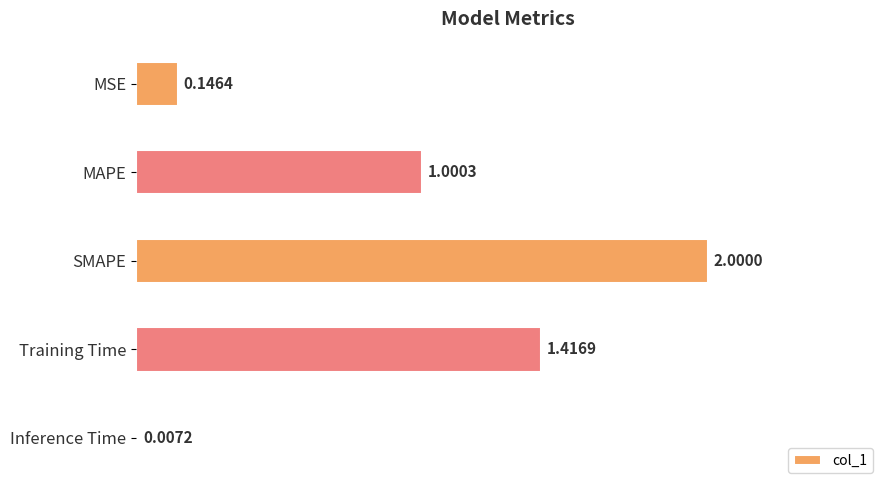

What is the change in value from SMAPE to Inference Time?

-2.0